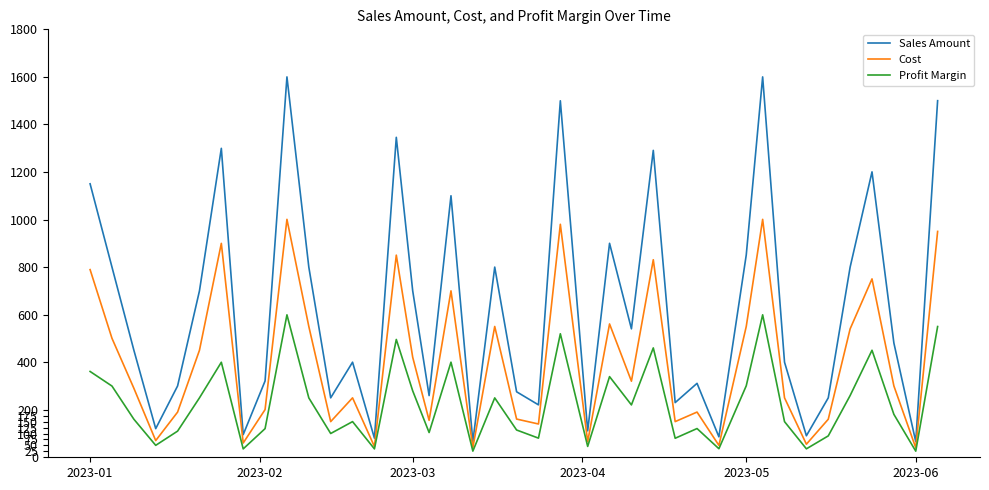

What is the minimum value for Cost?

40.0